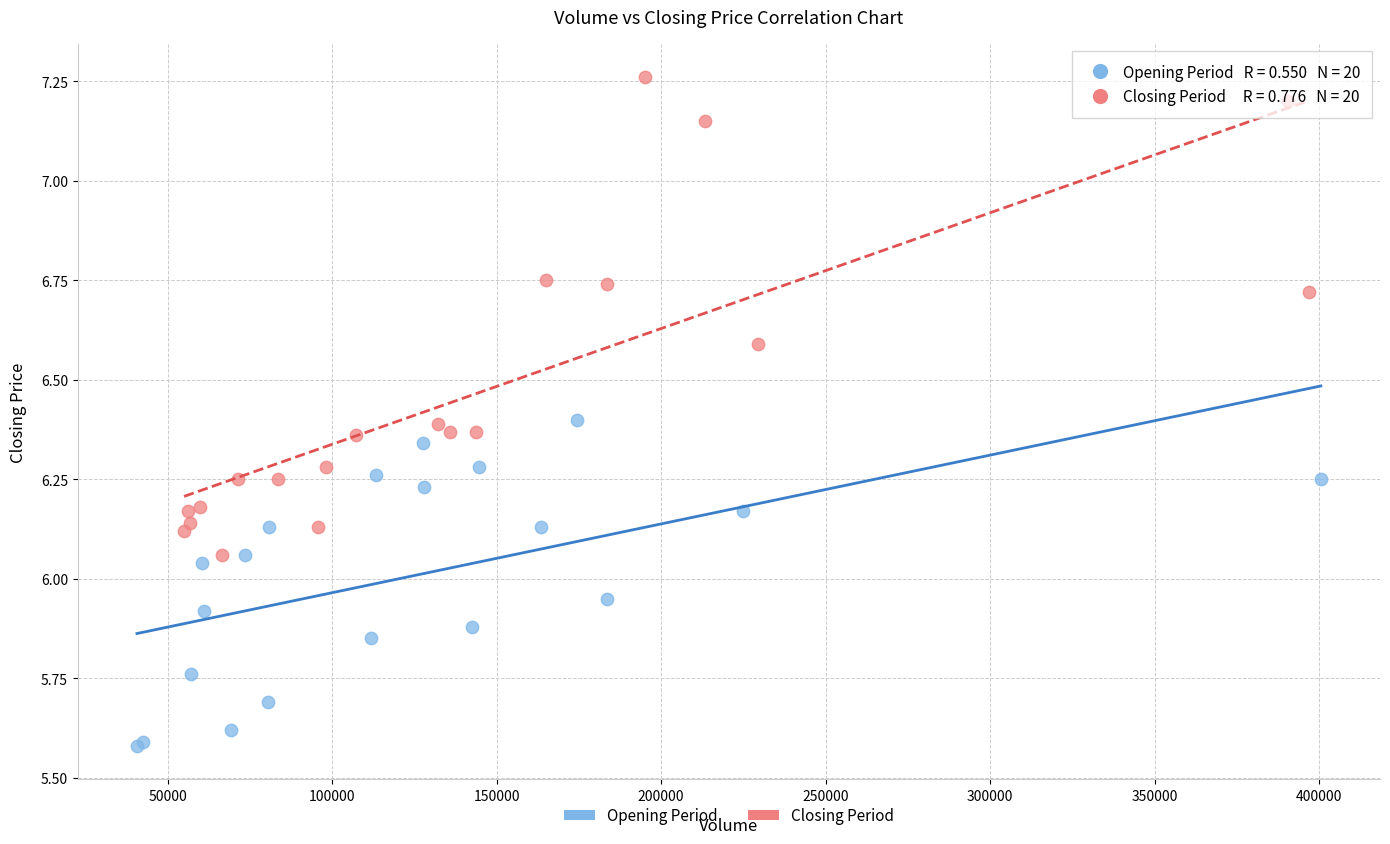

Which series has the widest spread of Y values?

Closing Period